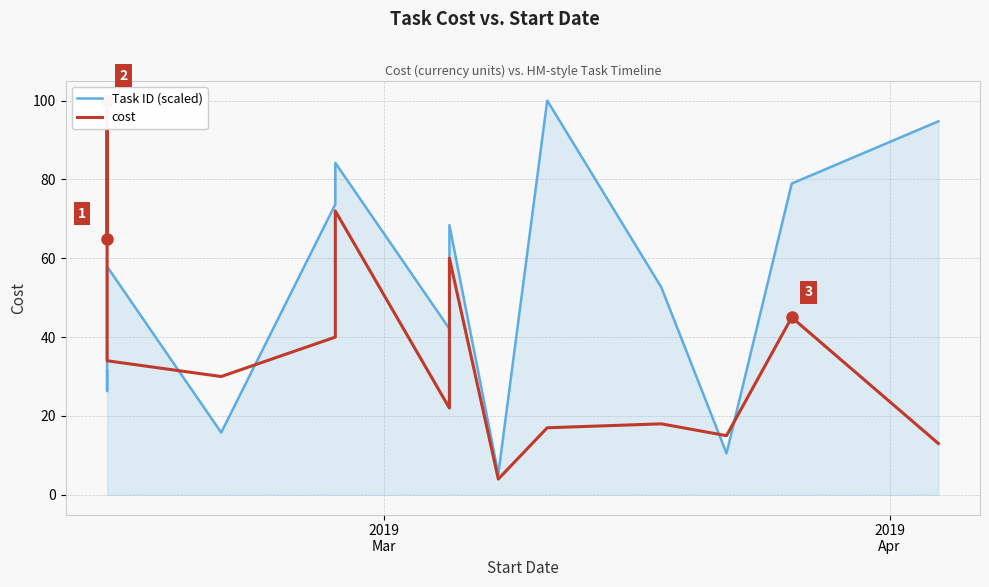

Reading left to right, transcribe all the data shown in this chart.

Task ID (scaled): 31.6	26.3	57.9	15.8	73.7	84.2	42.1	68.4	5.3	100.0	52.6	10.5	78.9	94.7
cost: 65.0	100.0	34.0	30.0	40.0	72.0	22.0	60.0	4.0	17.0	18.0	15.0	45.0	13.0